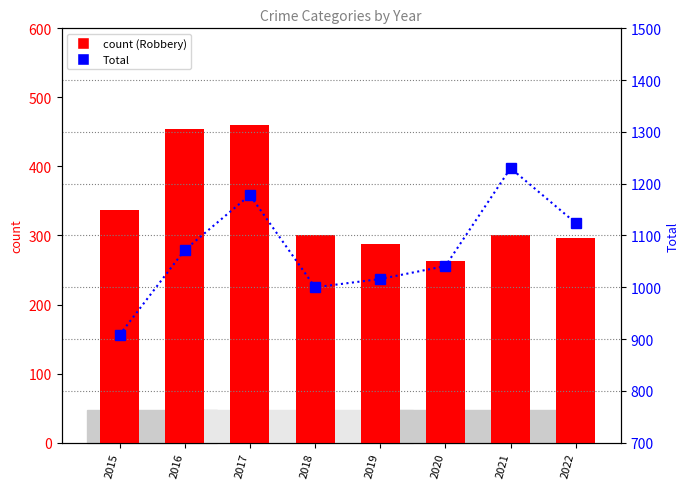

What is the minimum value shown in the chart?

263